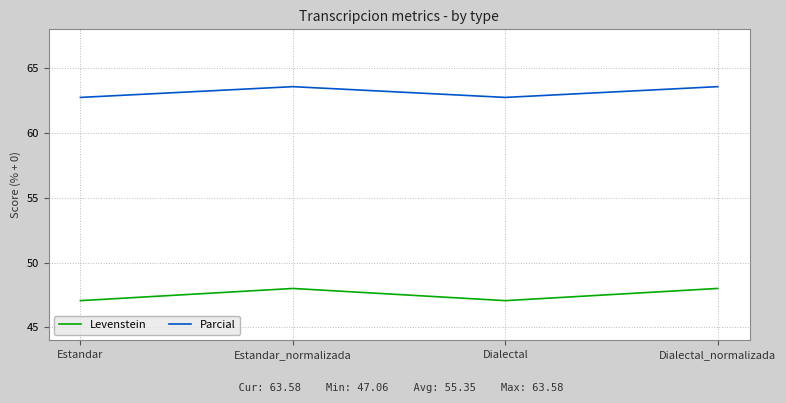

Reading left to right, extract all data points from this chart.

Levenstein: Estandar=47.1	Estandar_normalizada=48.0	Dialectal=47.1	Dialectal_normalizada=48.0
Parcial: Estandar=62.7	Estandar_normalizada=63.6	Dialectal=62.7	Dialectal_normalizada=63.6